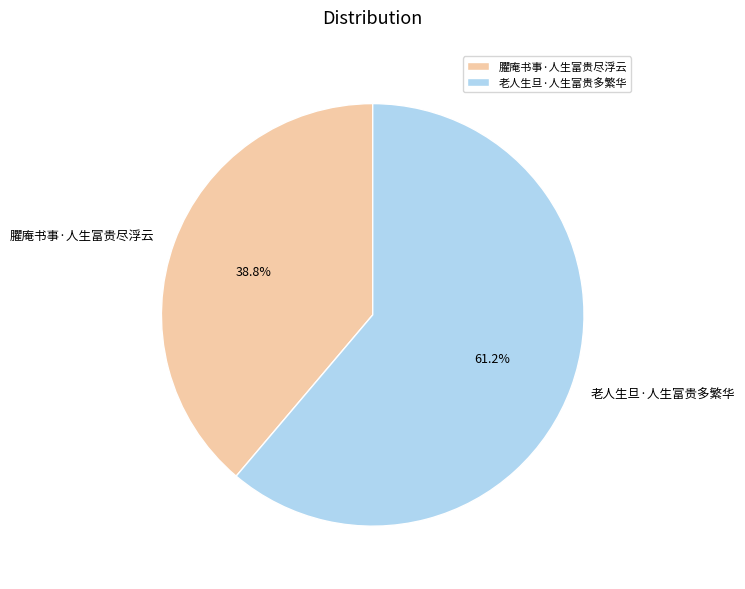

What percentage is NOT represented by 臞庵书事·人生富贵尽浮云?

61.2%